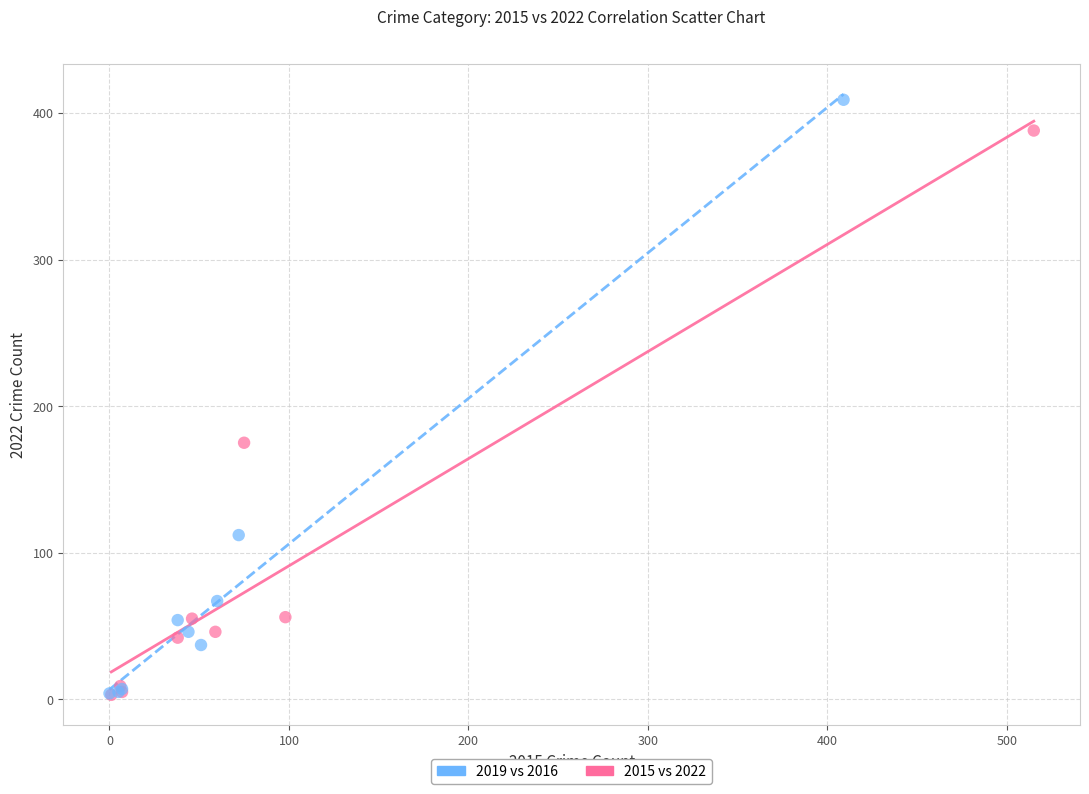

Which series contains the highest Y value?

2019 vs 2016